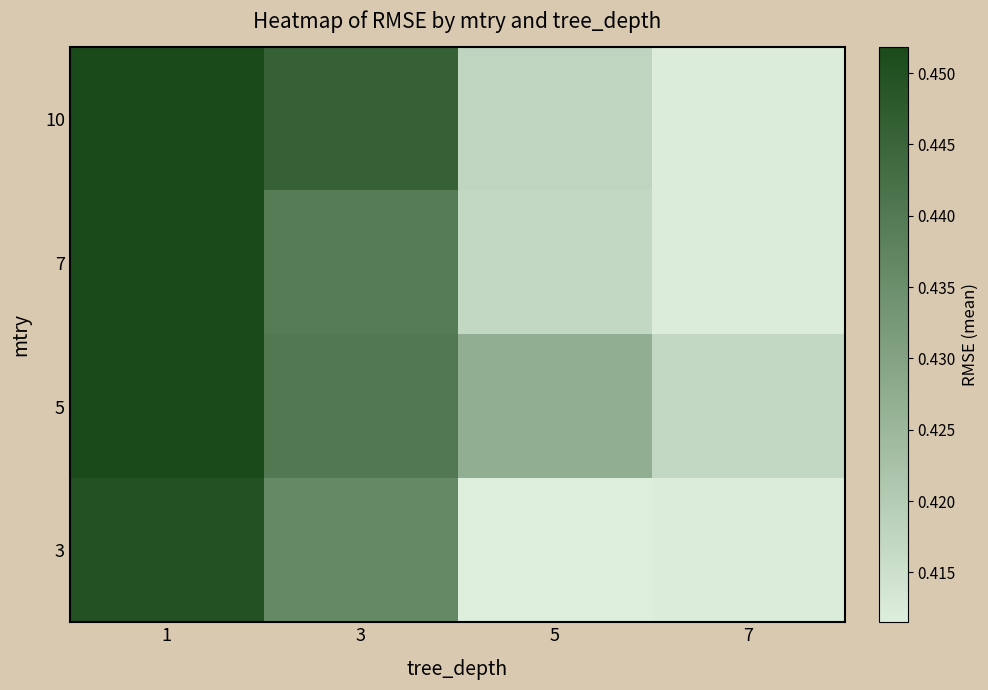

Rank the series by their maximum value, from lowest to highest.

3, 5, 7, 10